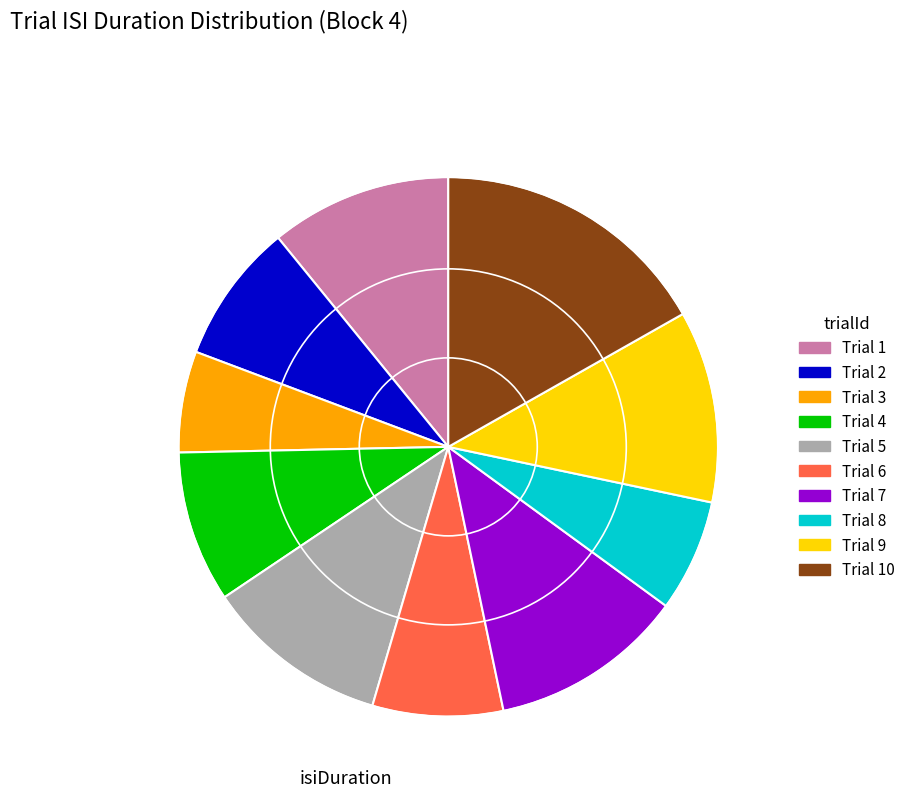

Is there any slice that represents more than half of the pie?

No